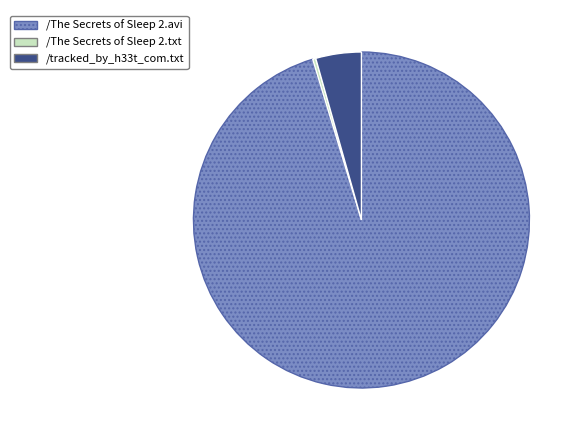

Between /The Secrets of Sleep 2.txt and /tracked_by_h33t_com.txt, which is larger?

/tracked_by_h33t_com.txt